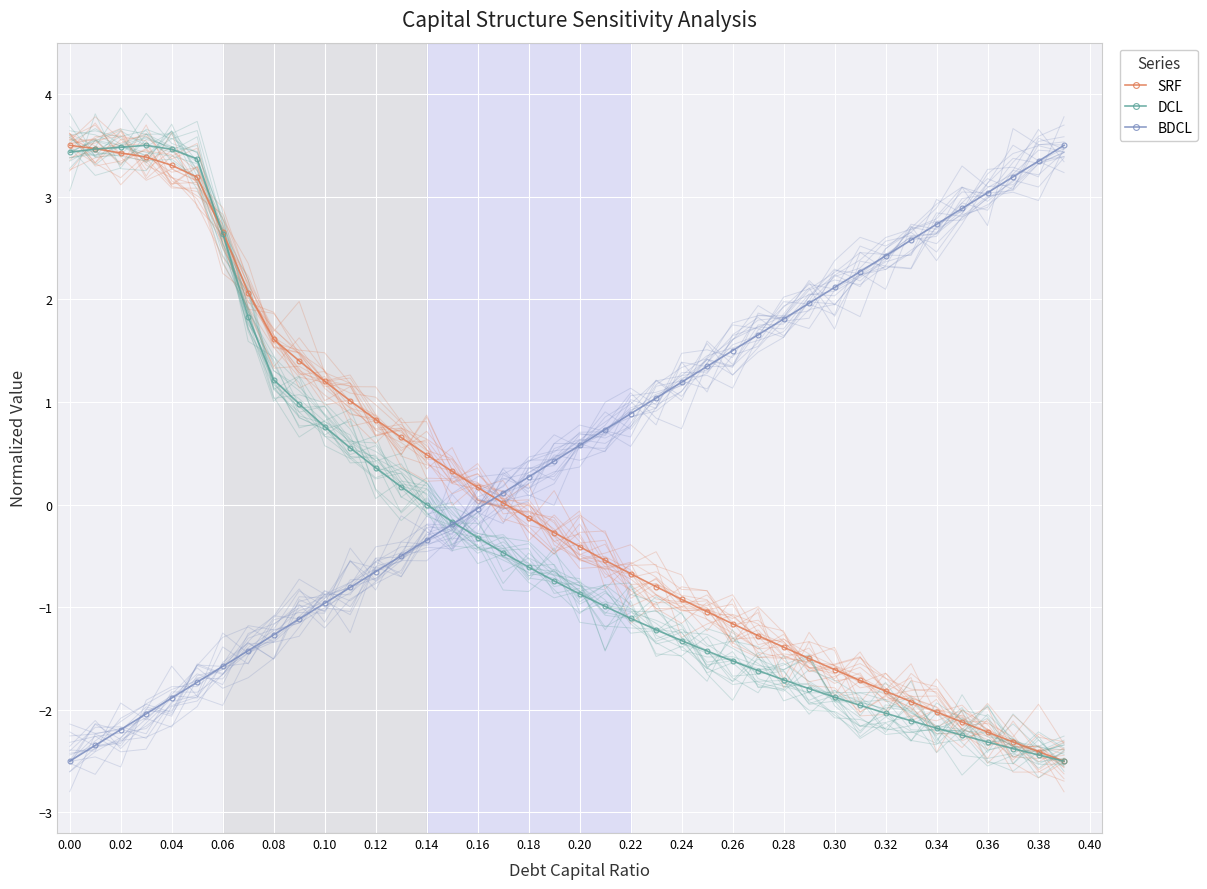

What is the value of the SRF point at the 9th from the left?

1.6